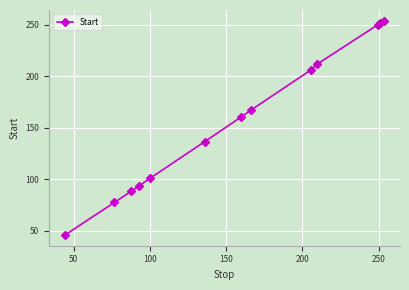

What is the maximum value shown in the chart?

254.1